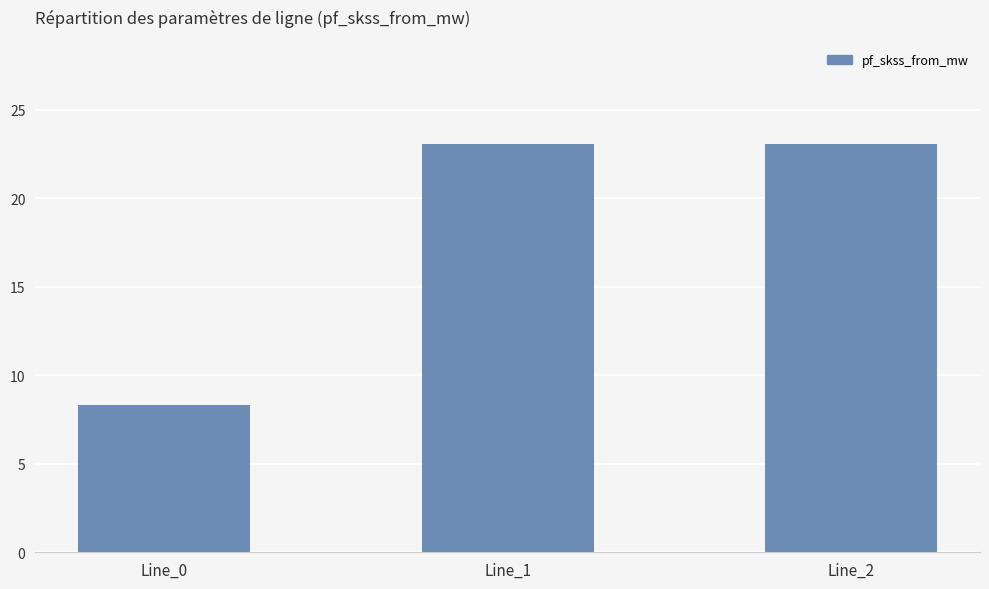

What is the value of the 3rd bar from the left?

23.0